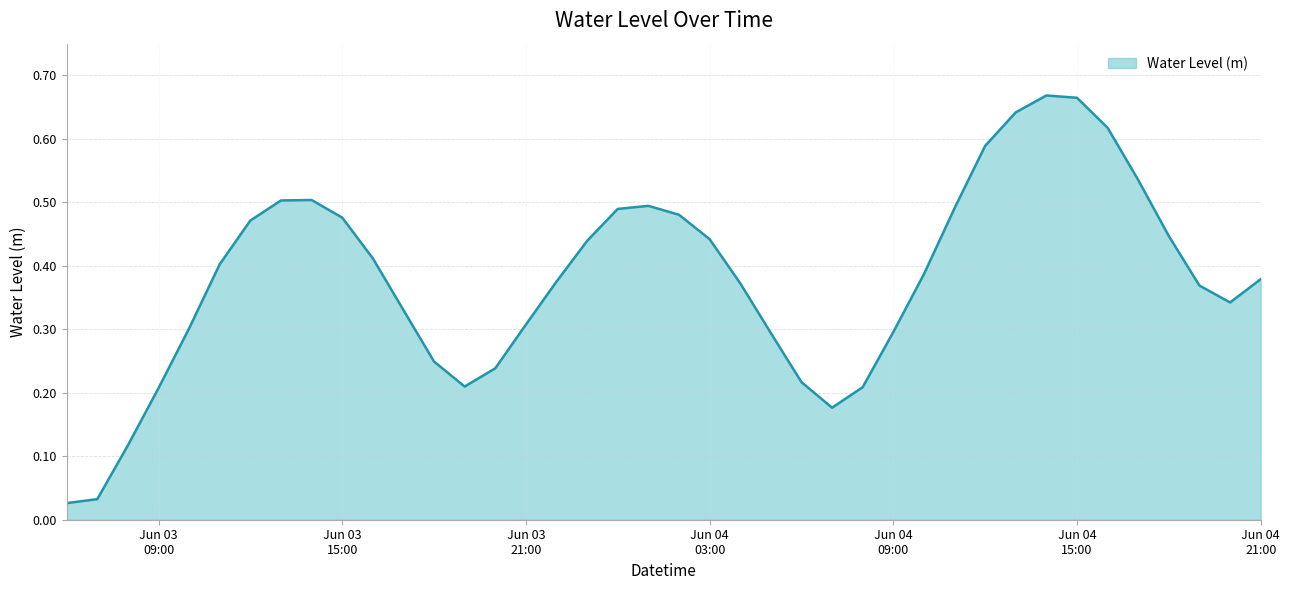

Does the chart have visible grid lines?

Yes